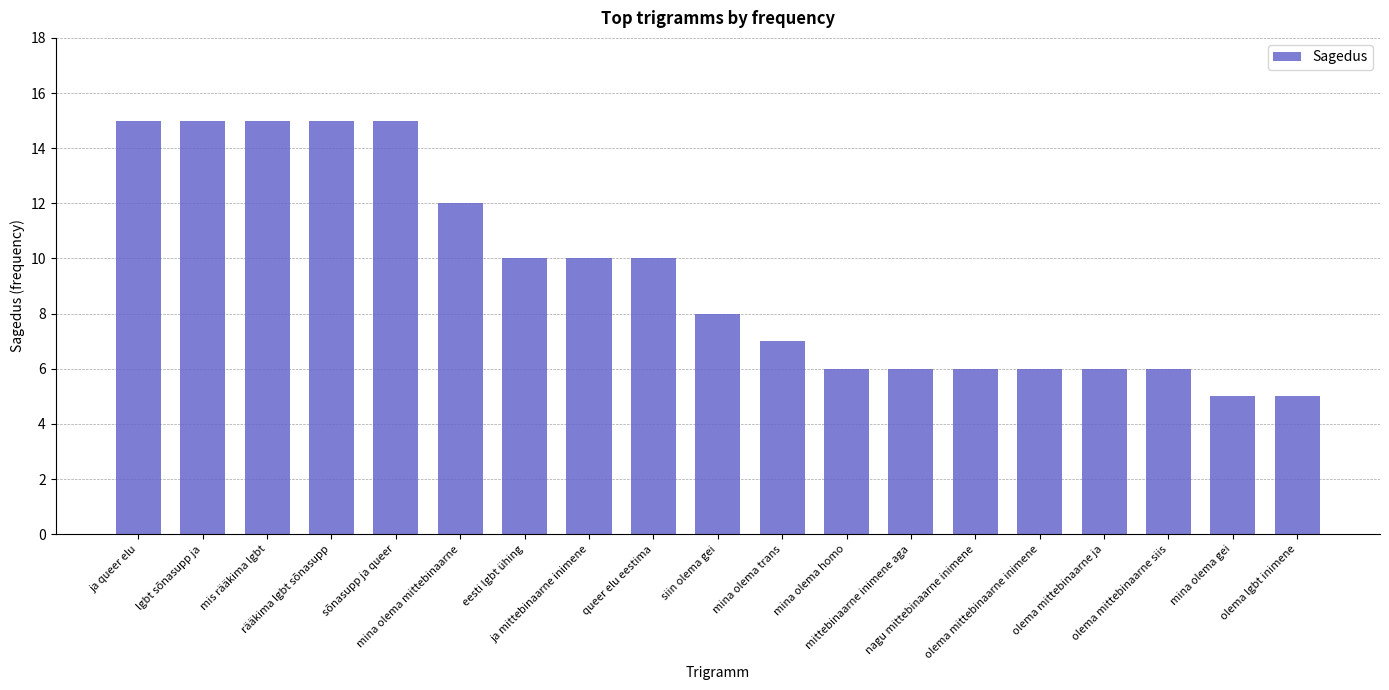

Which has a higher value, eesti lgbt ühing or olema mittebinaarne ja?

eesti lgbt ühing